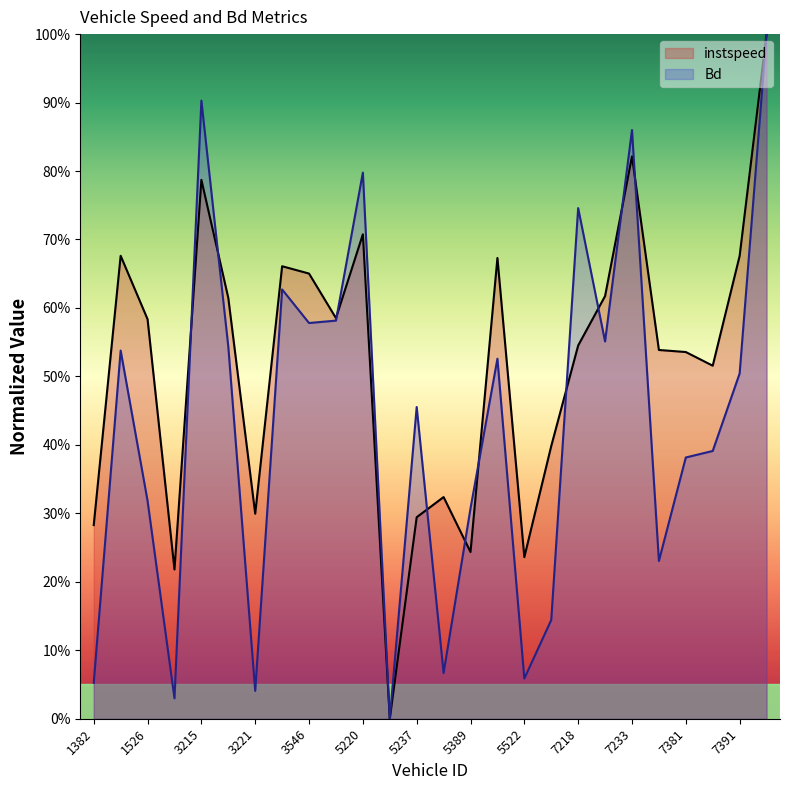

Which category has the lowest value in the Bd series?

5234